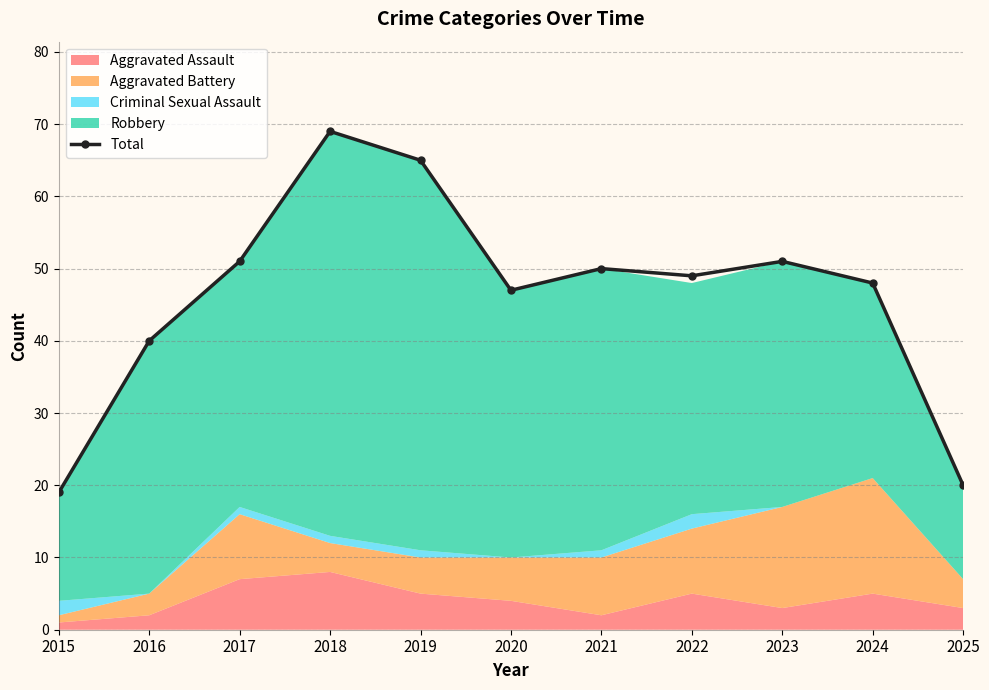

Is it true that the value at 2022 is 49?

True